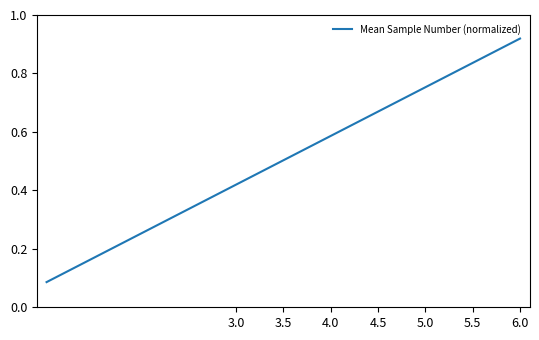

True or false: the data has more than 2 interior local peaks.

False